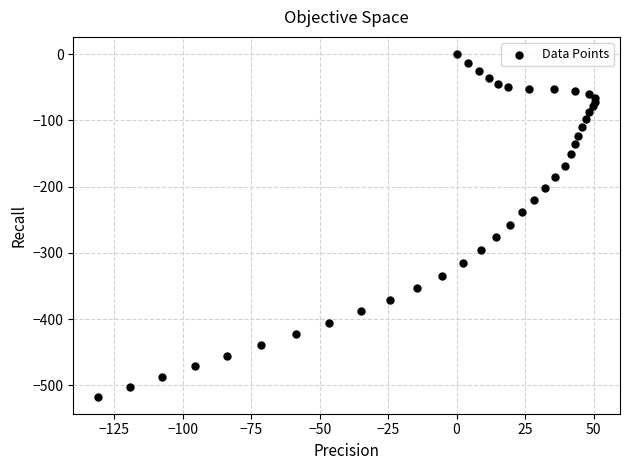

What is the range of X values (max minus min)?

181.5